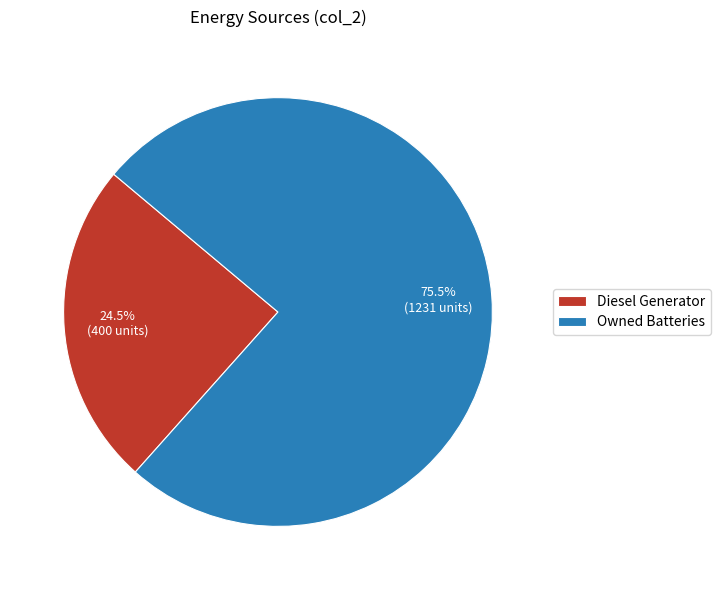

Approximately how many times larger is the value at Owned Batteries compared to Diesel Generator?

3.1